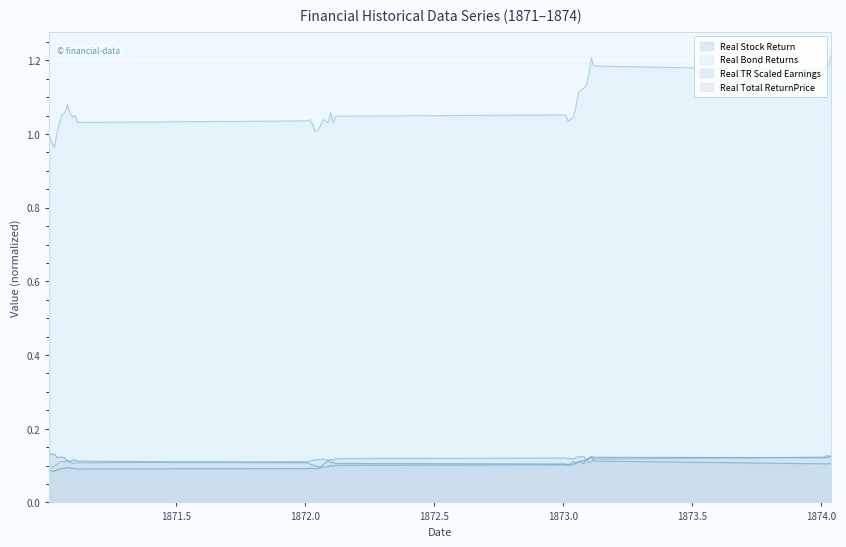

Rank the series at 1871.12 from highest to lowest value.

Real Bond Returns, Real Stock Return, Real Total ReturnPrice, Real TR Scaled Earnings